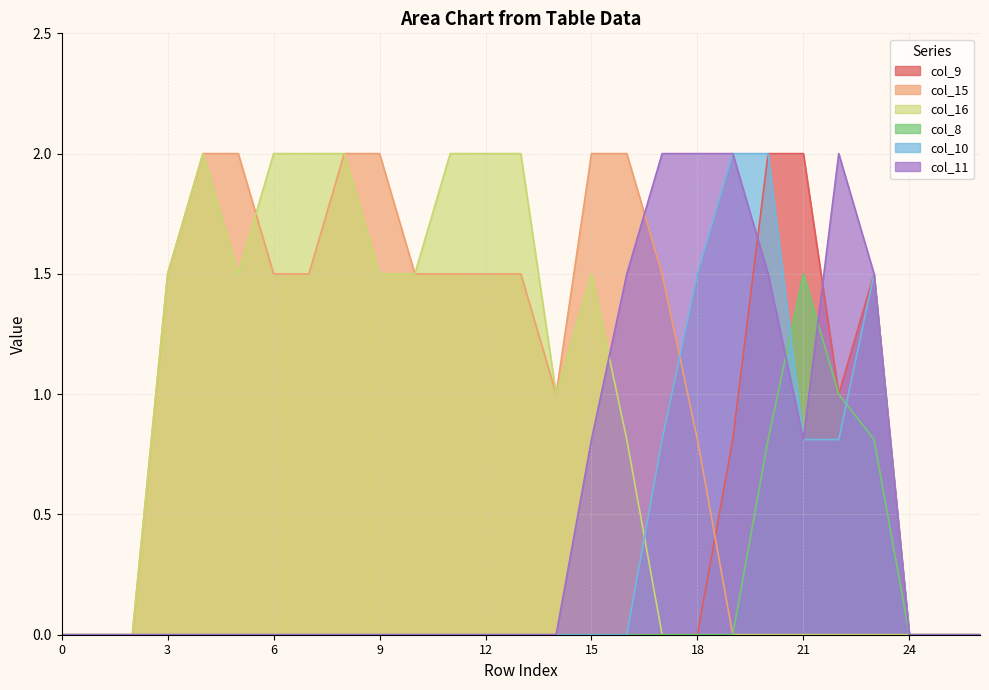

At which category is the sum across all series the highest?

20